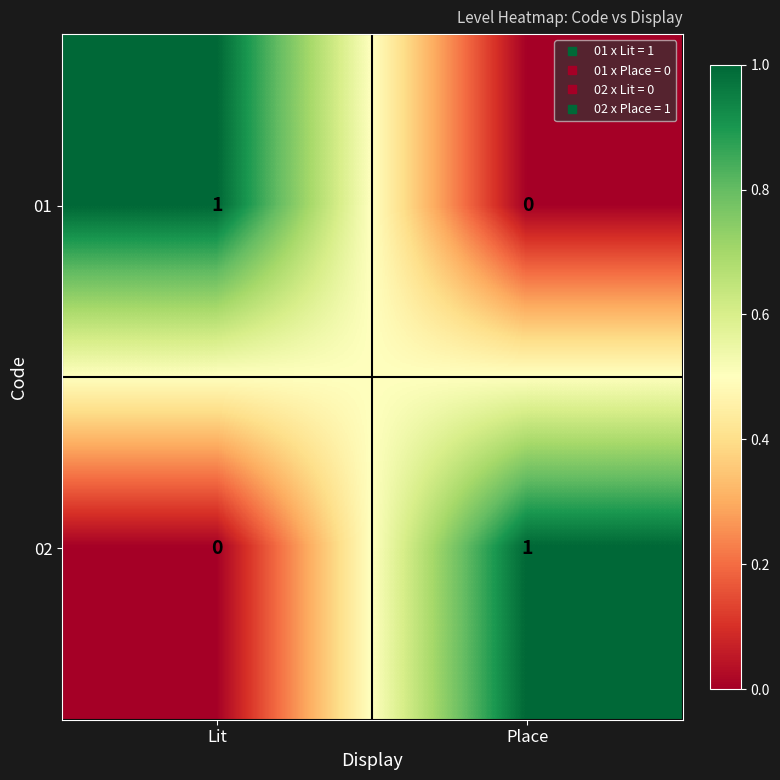

Is the value of 02 at Lit greater than the value of 01 at Lit?

No